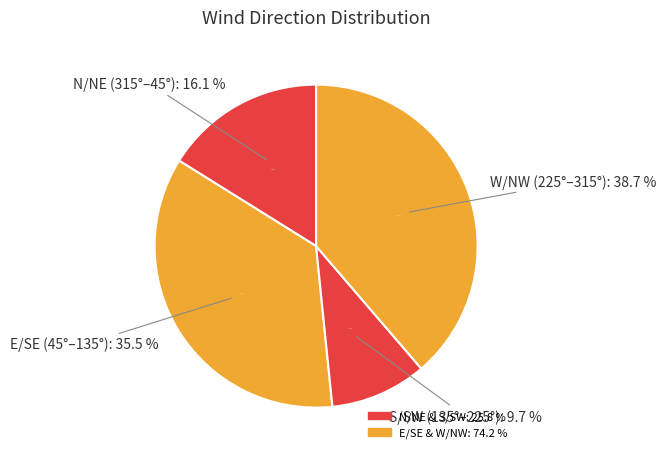

What is the smallest slice in the pie chart?

10